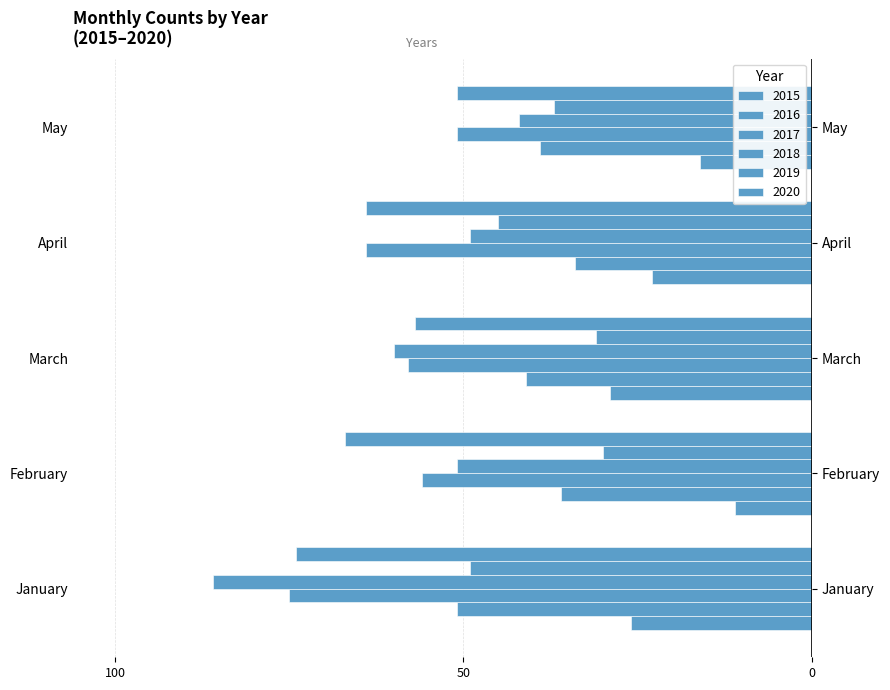

Reading right to left, transcribe all the data shown in this chart.

2015: -16	-23	-29	-11	-26
2016: -39	-34	-41	-36	-51
2017: -51	-64	-58	-56	-75
2018: -42	-49	-60	-51	-86
2019: -37	-45	-31	-30	-49
2020: -51	-64	-57	-67	-74